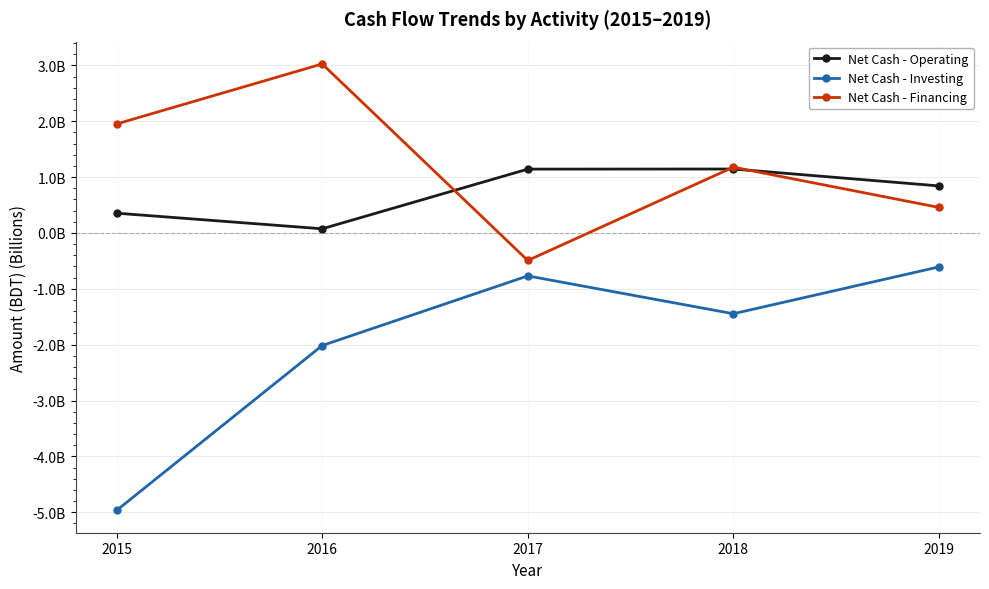

What is the maximum value shown in the chart?

3.0